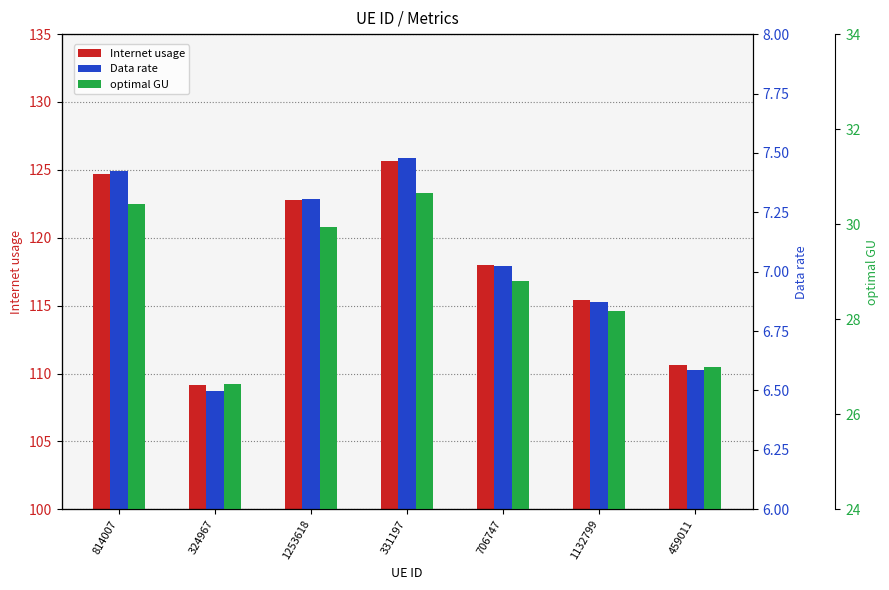

Is the value of Data rate at 331197 greater than the value of Internet usage at 324967?

No